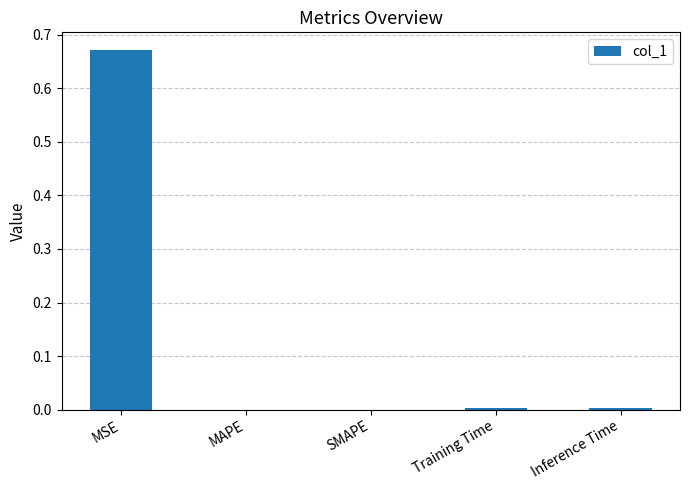

Which label corresponds to the largest value in the chart?

MSE